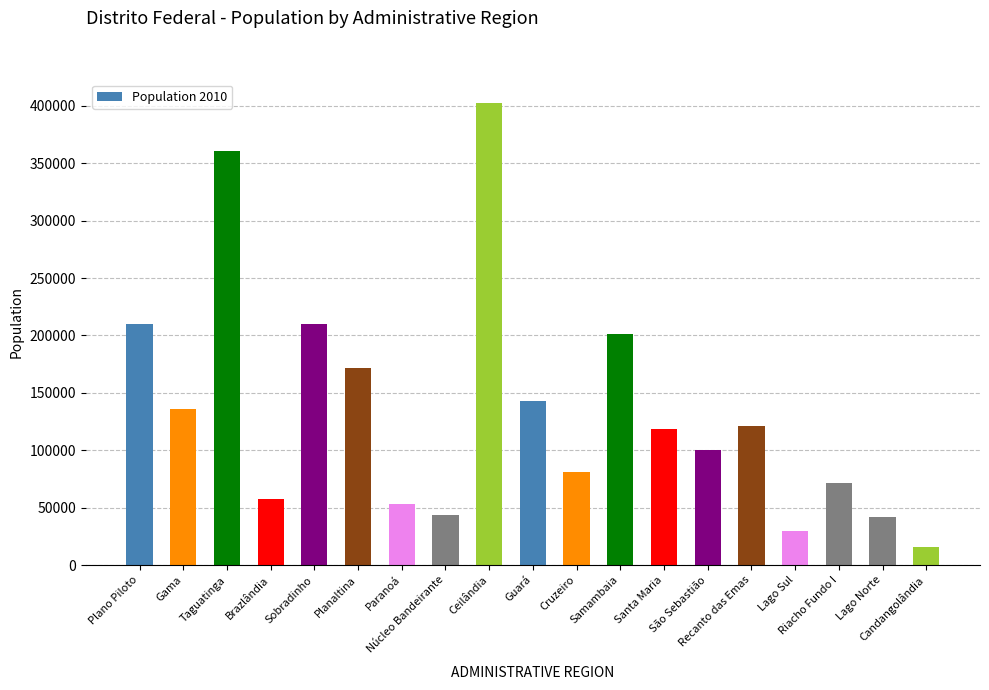

Where does the data first go above 118782?

Plano Piloto